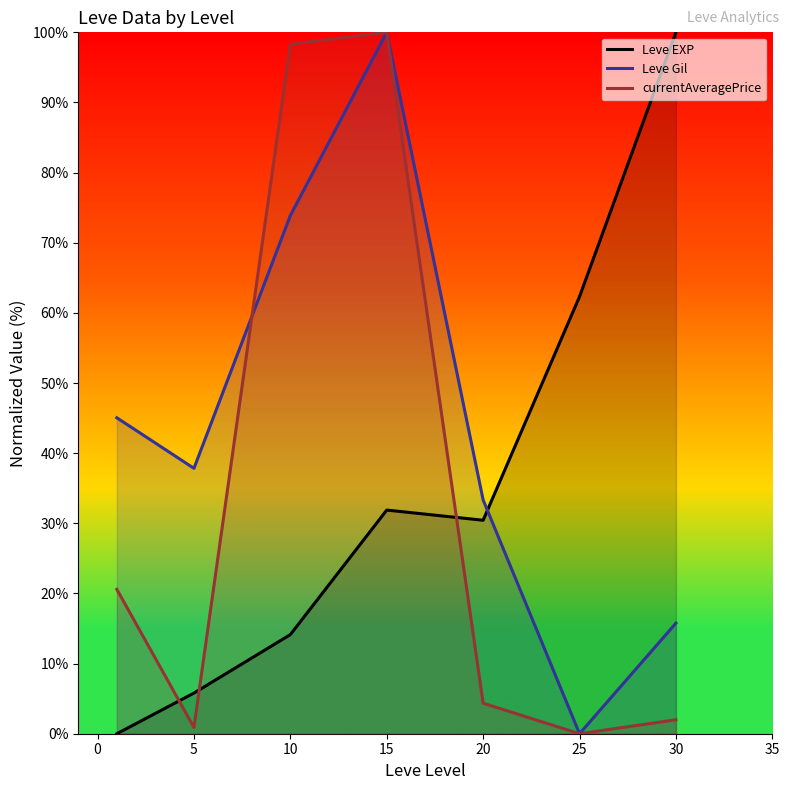

What is the sum of the Leve EXP values at 5 and 20?

36.2